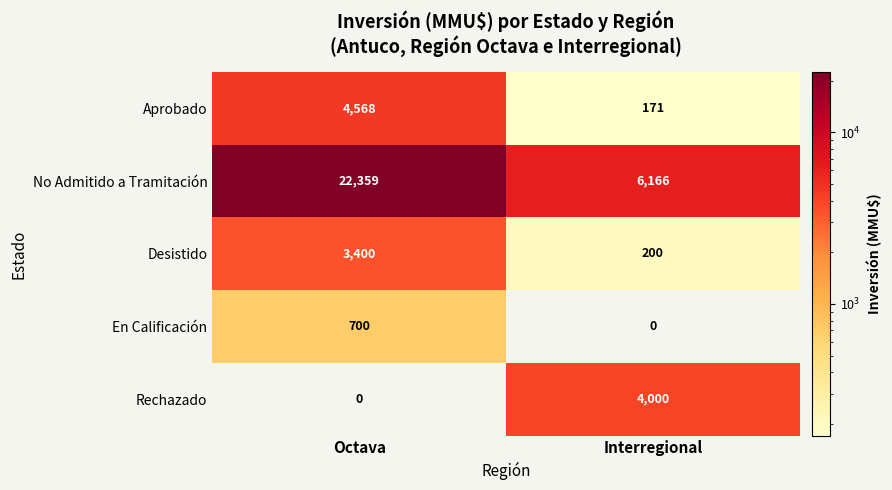

At which category does the chart reach its peak across all series?

Octava